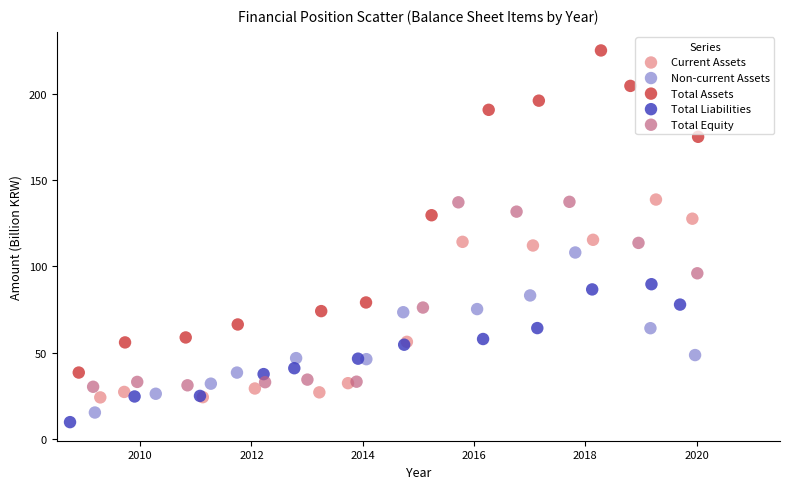

Which series reaches the maximum Y coordinate?

Total Assets